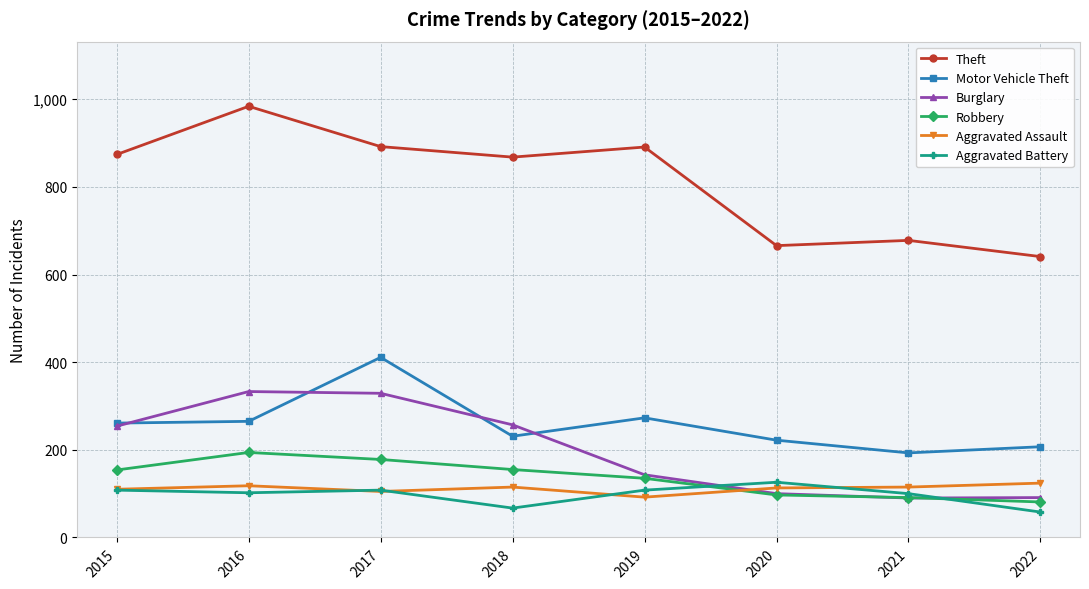

At how many categories does at least one series exceed 847?

5